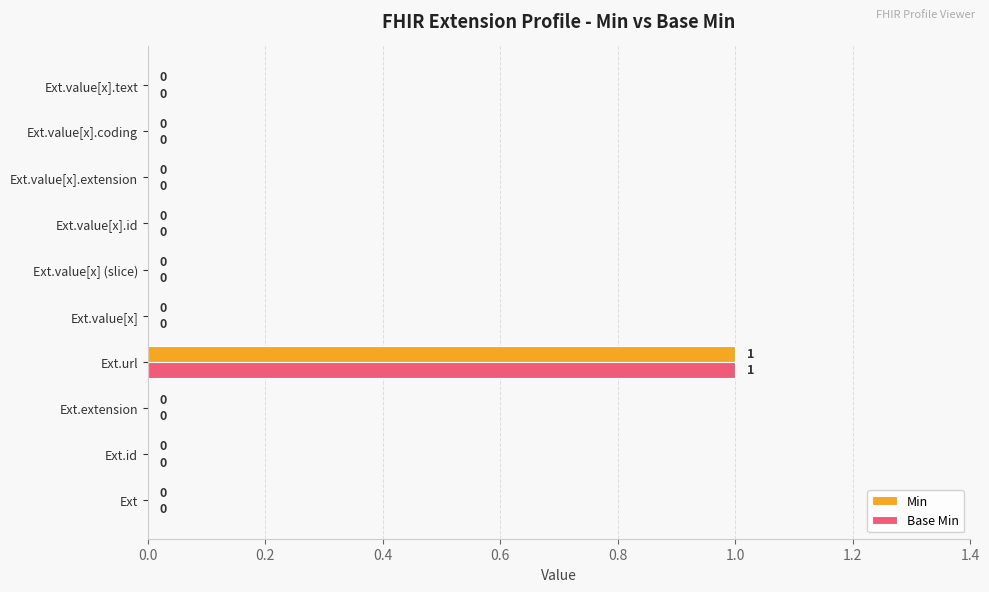

Is it true that Base Min equals 1 at Ext.url?

True